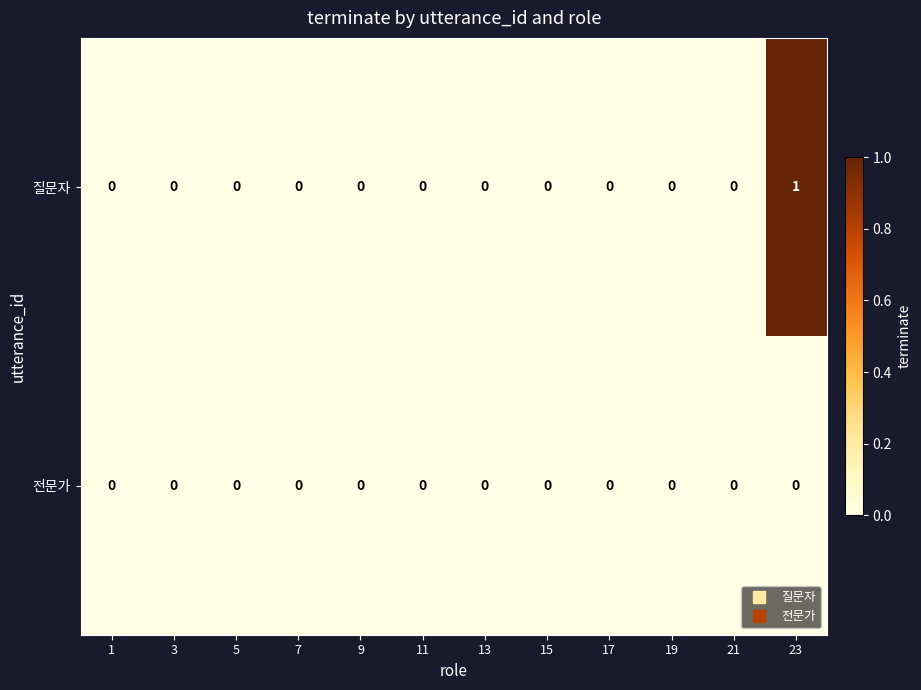

Rank the series by their maximum value, from highest to lowest.

질문자, 전문가